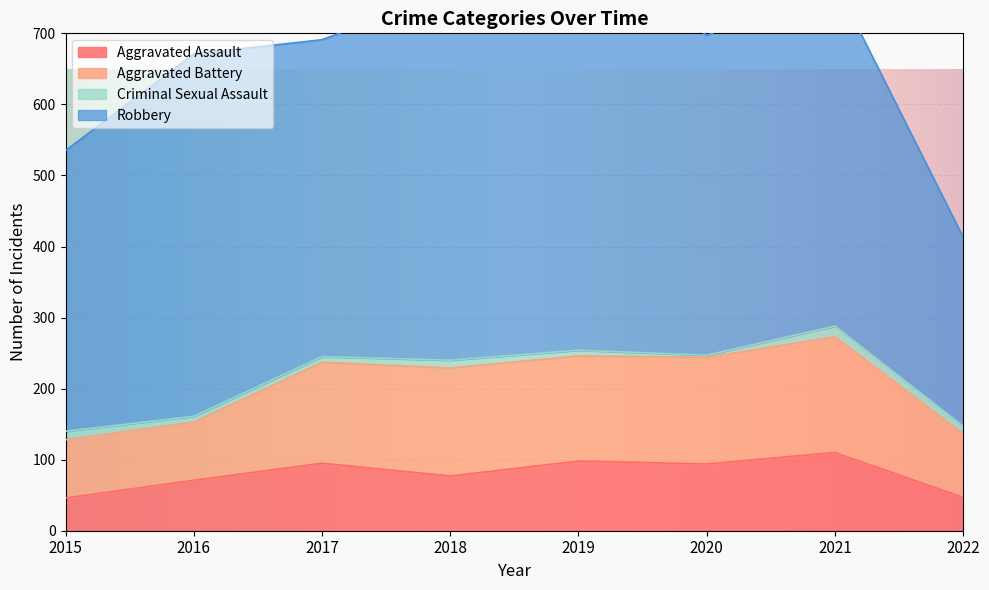

How many values in the Robbery series are below 484?

4